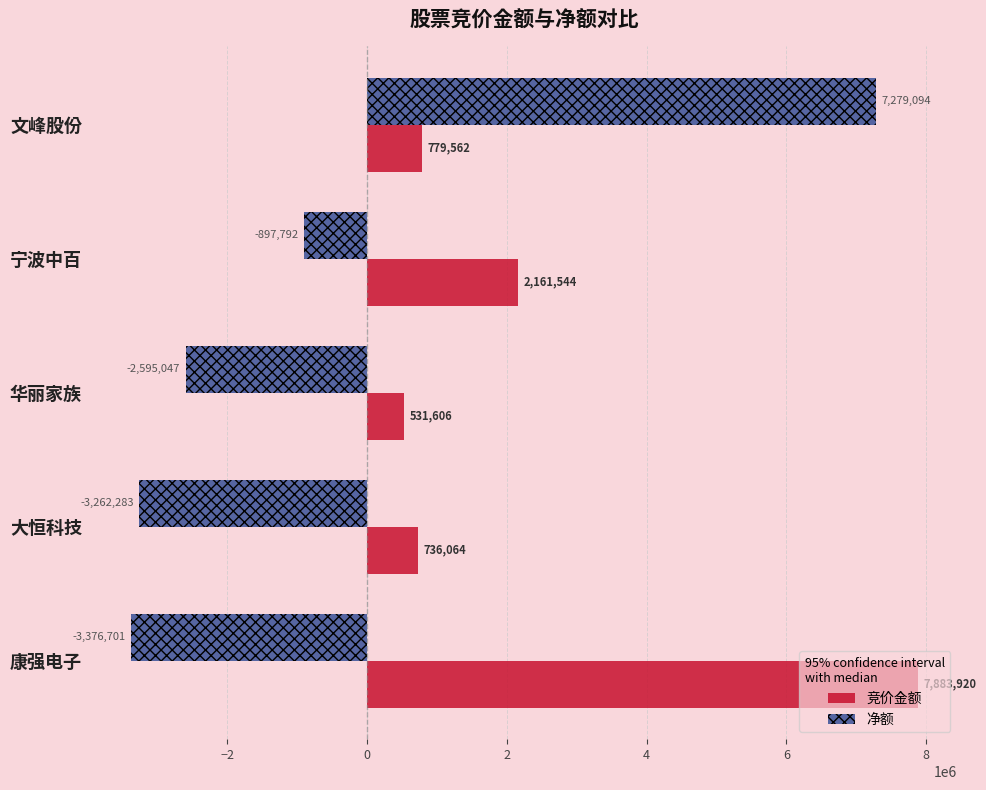

The 净额 series shows -897792 at 宁波中百. True or false?

True